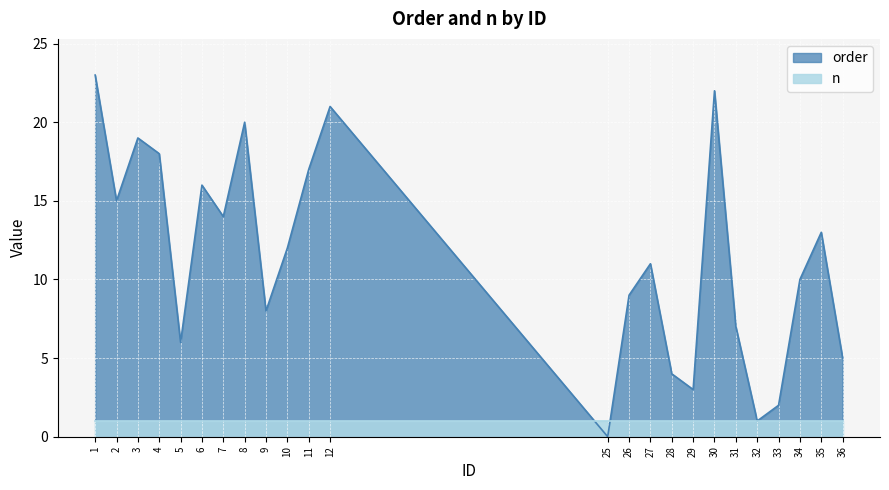

Where is the data nearest to the value 11?

27